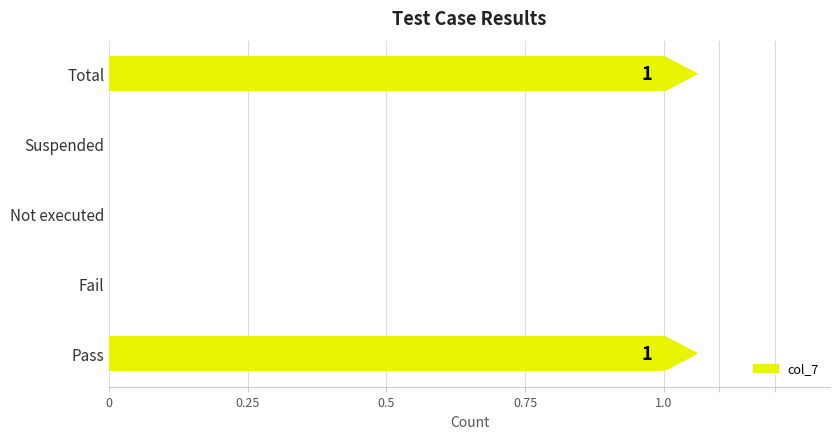

Which label corresponds to the largest value in the chart?

Pass